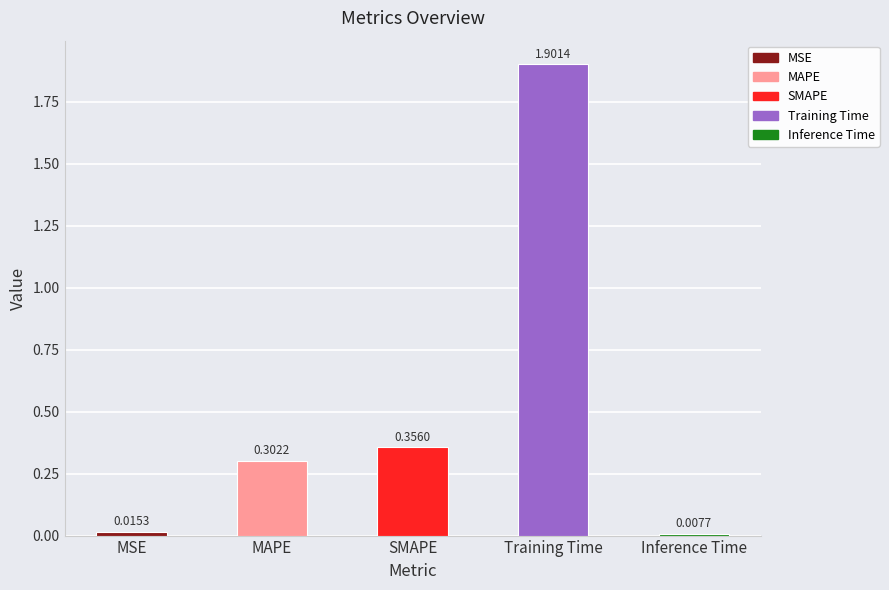

The chart shows a value of 1.9 at Training Time. True or false?

True